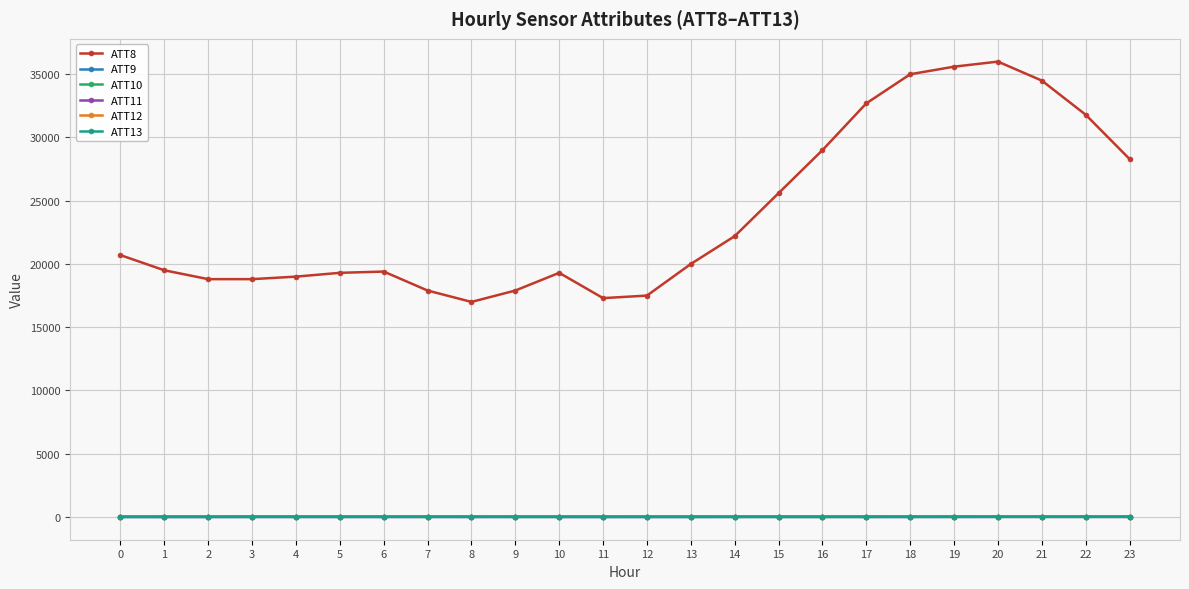

Which label corresponds to the largest value in the chart?

20